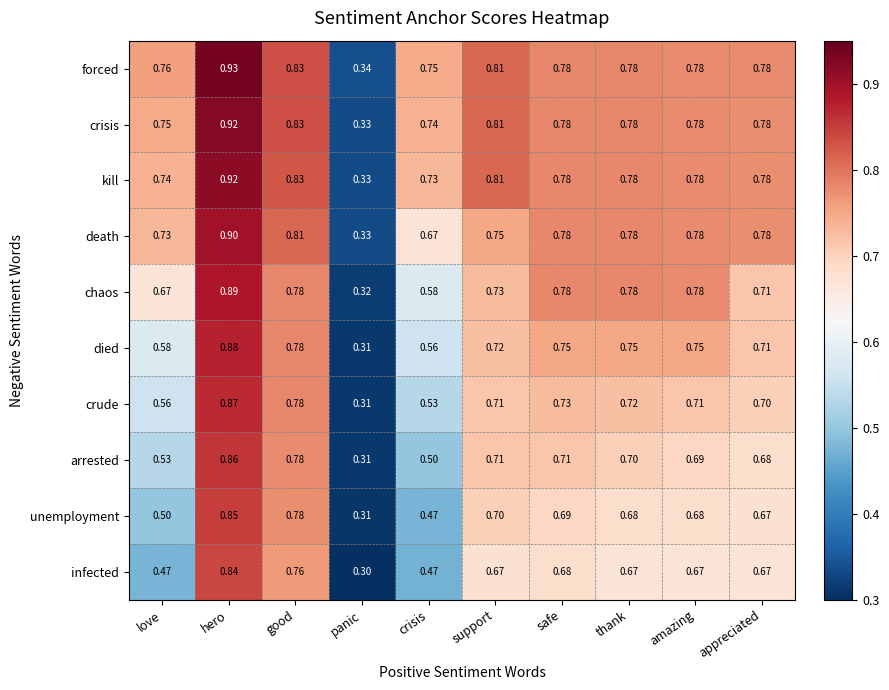

Between panic and amazing, which series saw the biggest shift?

chaos